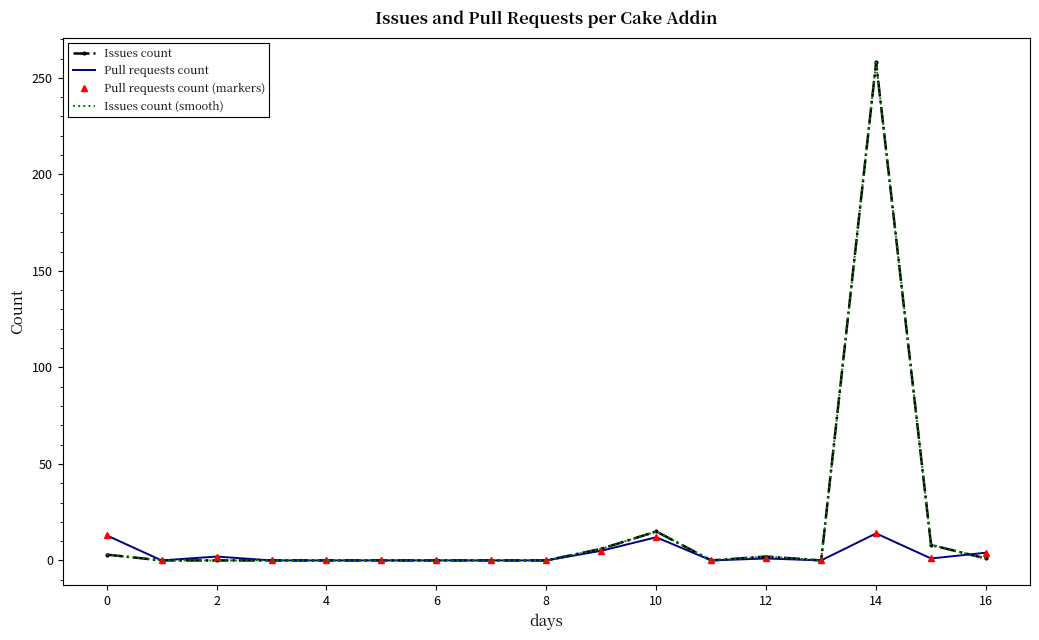

At how many categories does at least one series exceed 242?

1